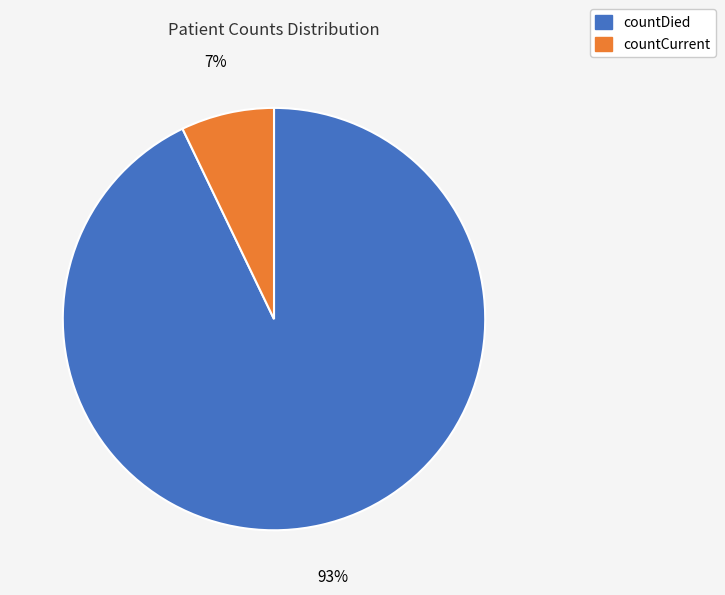

Between countDied and countCurrent, which is larger?

countDied